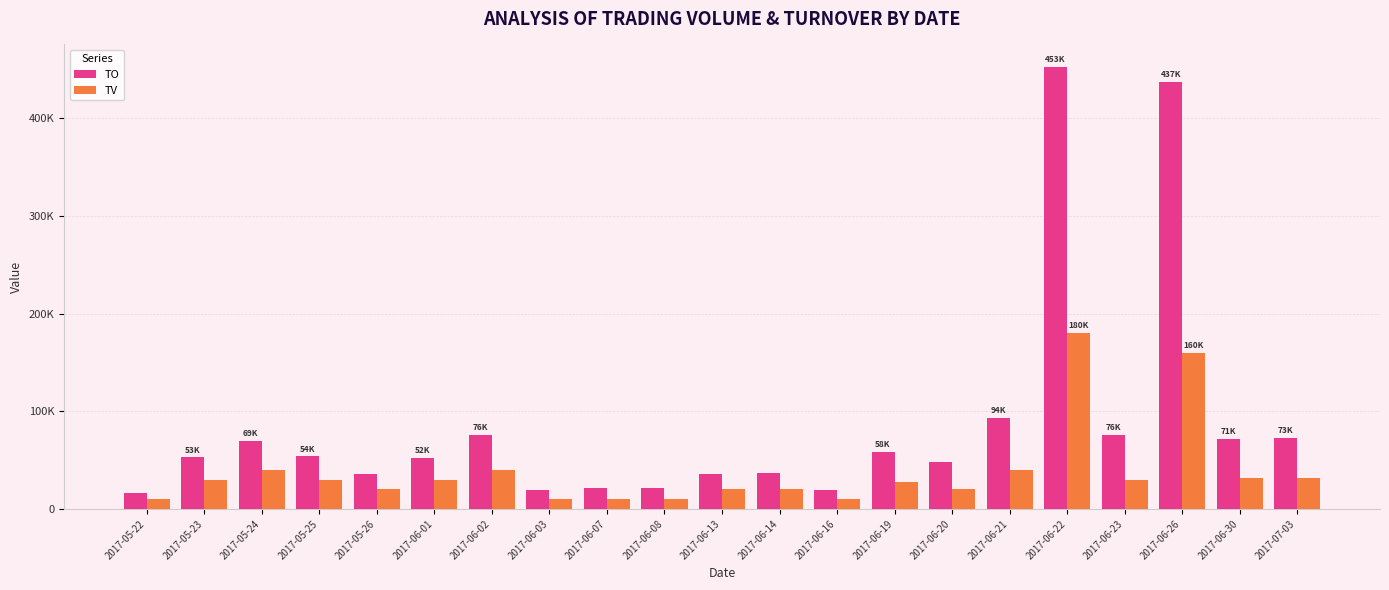

Which category has the highest value in the TO series?

2017-06-22